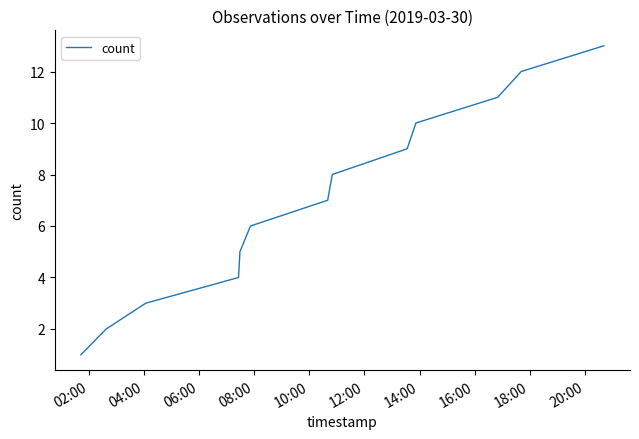

What is the difference between the maximum and minimum values?

12